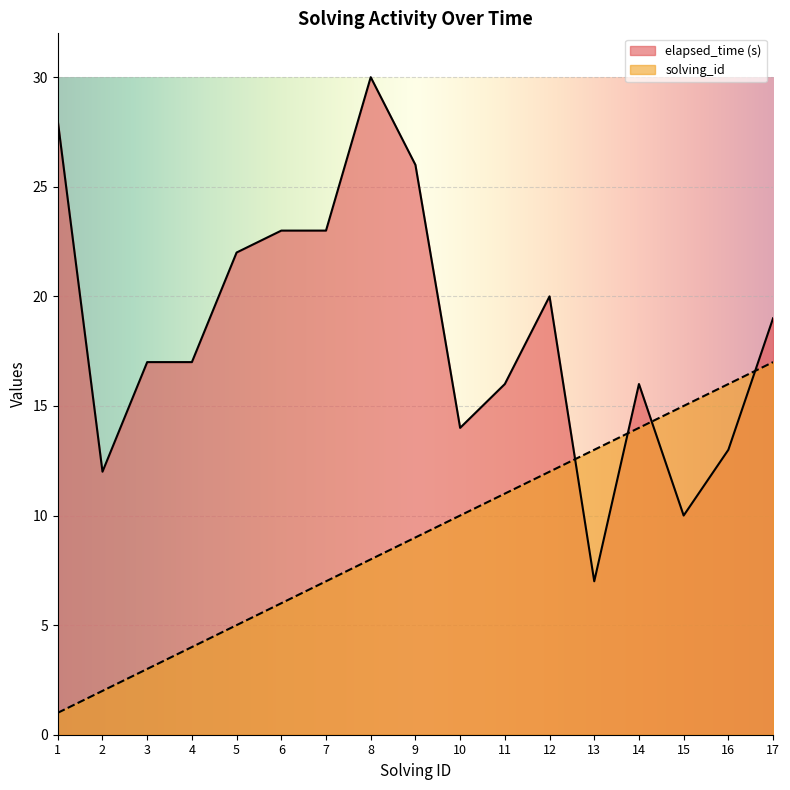

How many lines are shown in the chart?

2